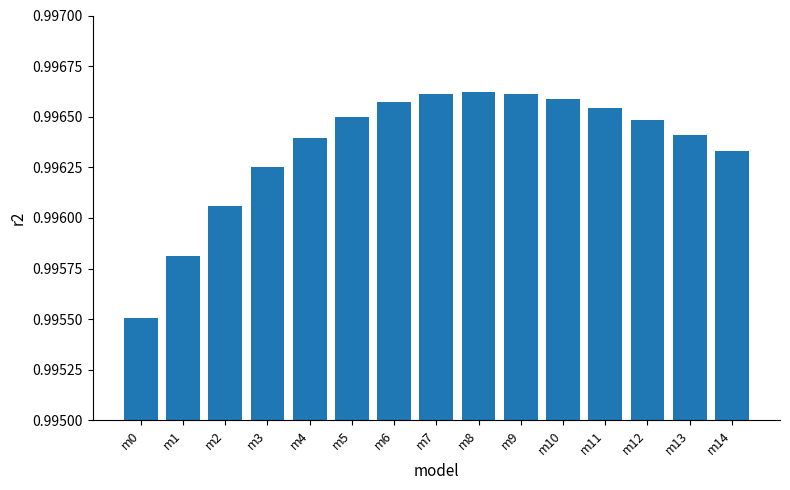

Which category has the lowest value across all series?

m0